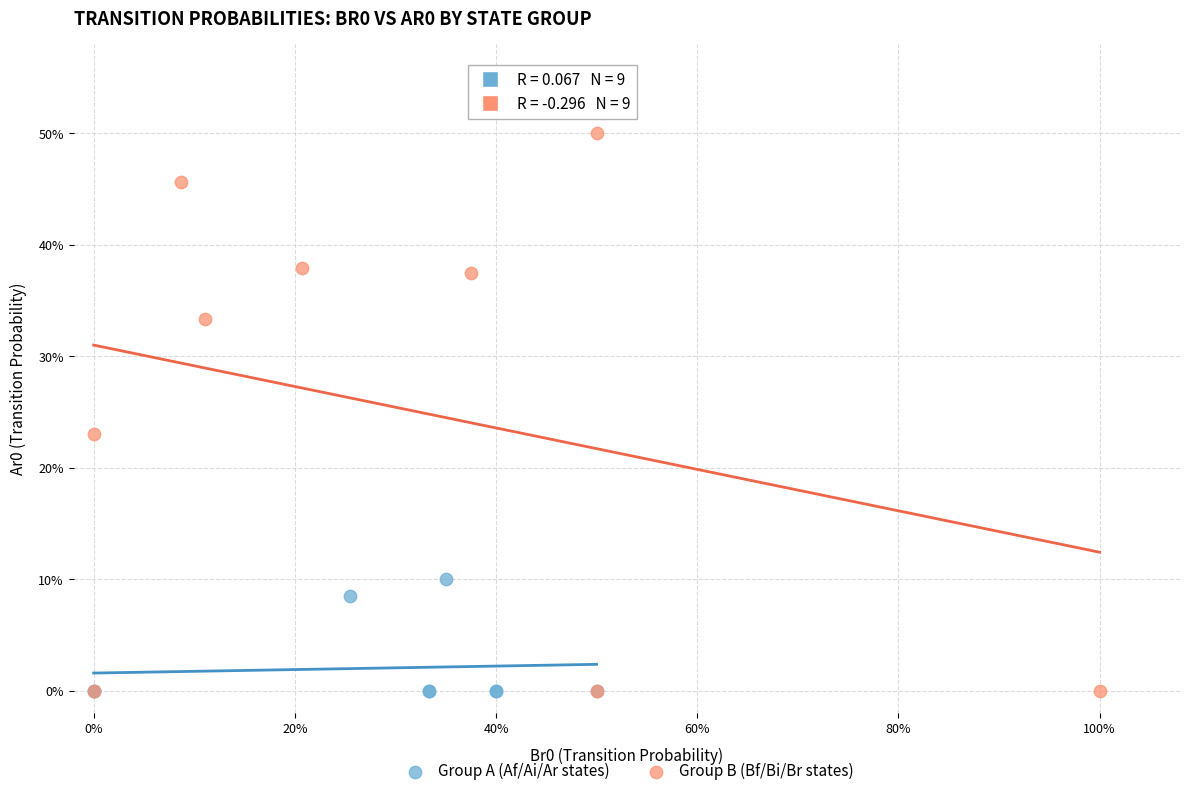

Which series reaches the maximum Y coordinate?

Group B (Bf/Bi/Br states)